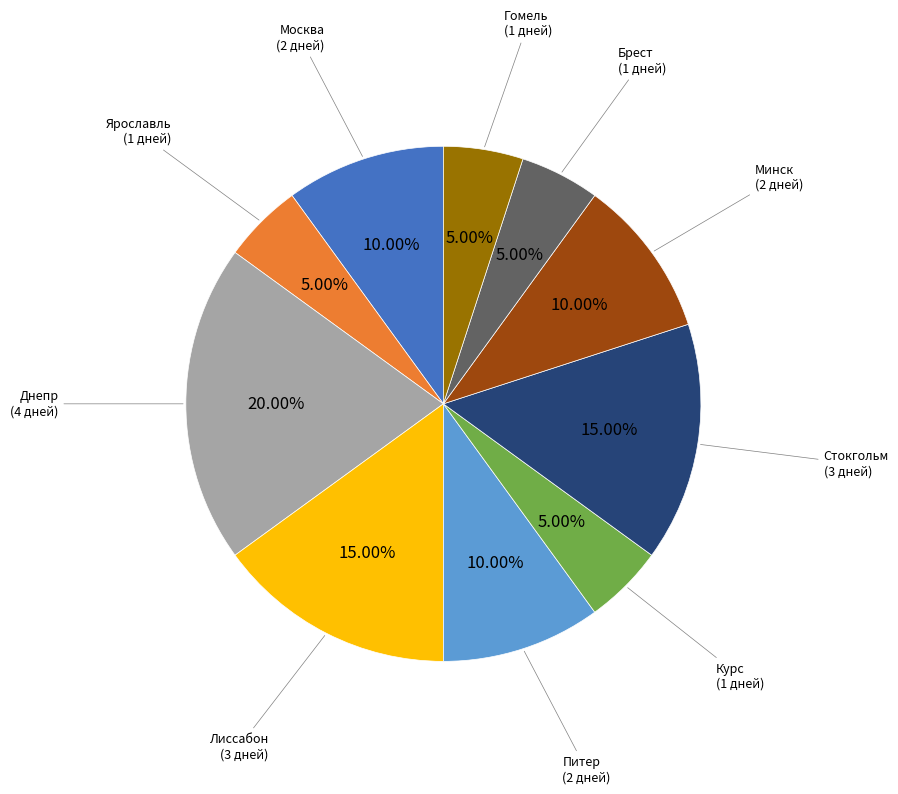

To the nearest percent, what is the average slice percentage?

10%